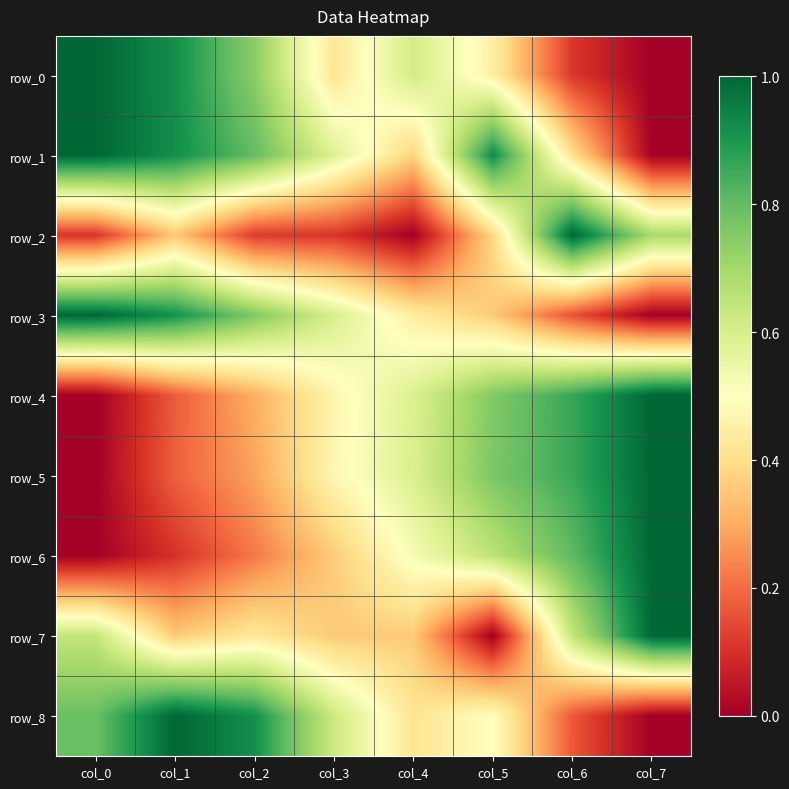

Reading left to right, extract all data points from this chart.

row_0: 1.0	0.9	0.7	0.4	0.6	0.5	0.1	0.0
row_1: 1.0	0.9	0.8	0.6	0.4	0.9	0.4	0.0
row_2: 0.1	0.4	0.1	0.1	0.0	0.4	1.0	0.7
row_3: 1.0	0.9	0.8	0.6	0.4	0.4	0.2	0.0
row_4: 0.0	0.2	0.3	0.5	0.6	0.8	0.9	1.0
row_5: 0.0	0.2	0.3	0.5	0.6	0.8	0.9	1.0
row_6: 0.0	0.1	0.2	0.4	0.5	0.7	0.8	1.0
row_7: 0.6	0.4	0.4	0.4	0.4	0.0	0.6	1.0
row_8: 0.8	1.0	0.9	0.6	0.4	0.5	0.2	0.0